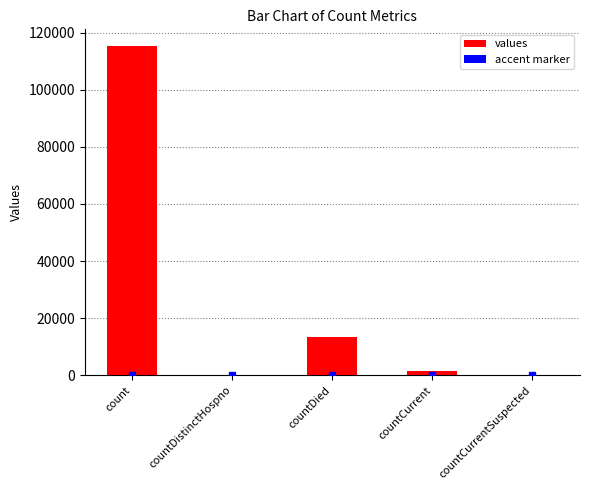

Which category has the highest value across all series?

count